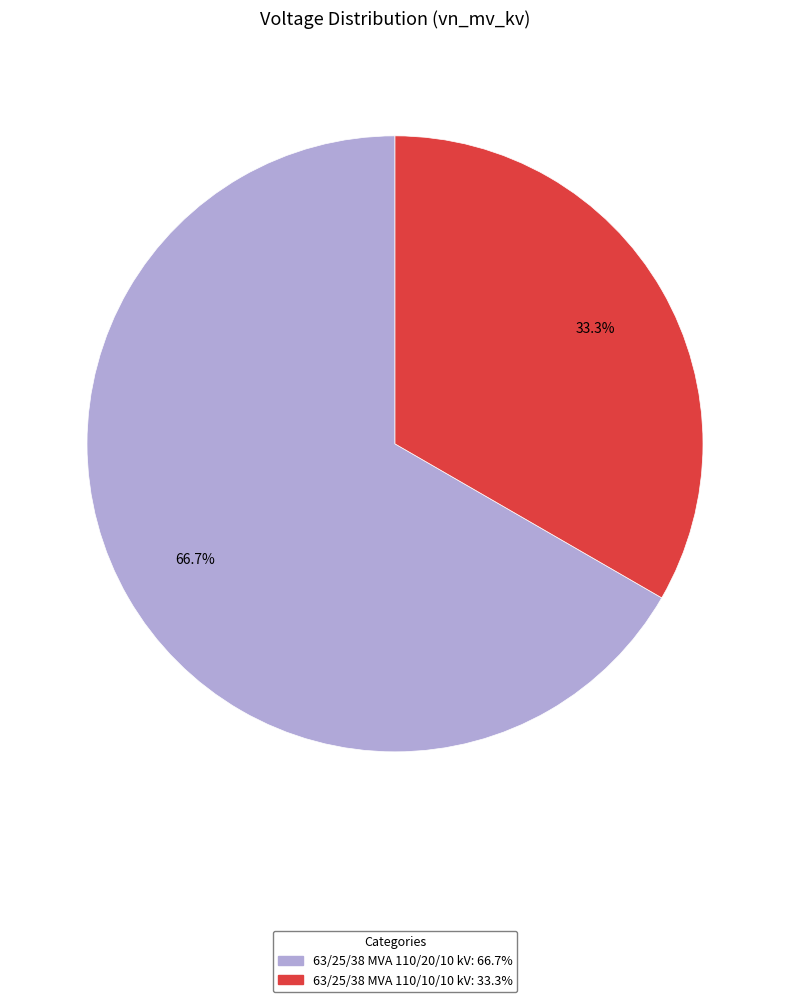

Count the number of slices in the pie.

2